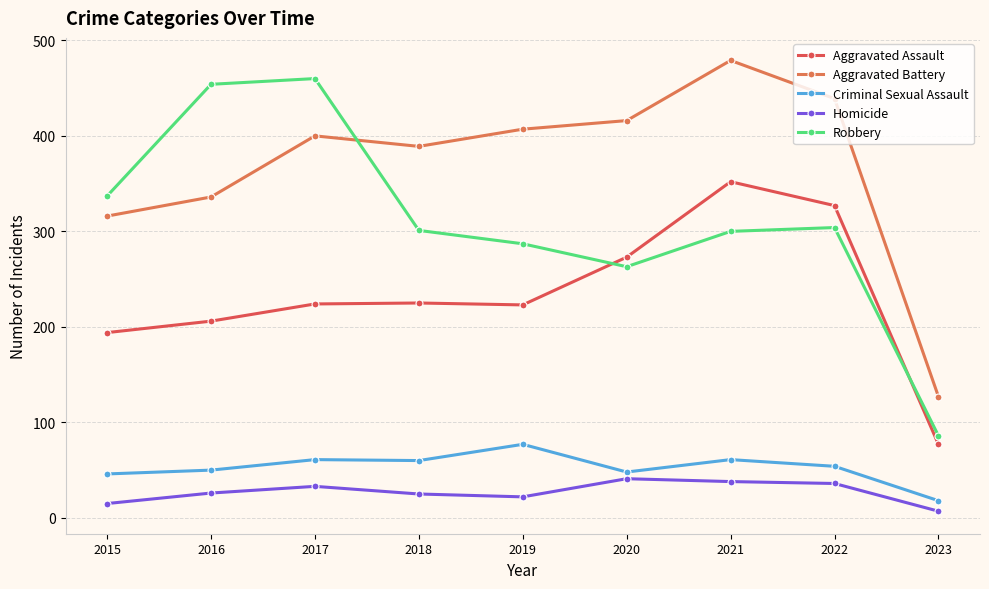

At which category does the chart reach its minimum across all series?

2023